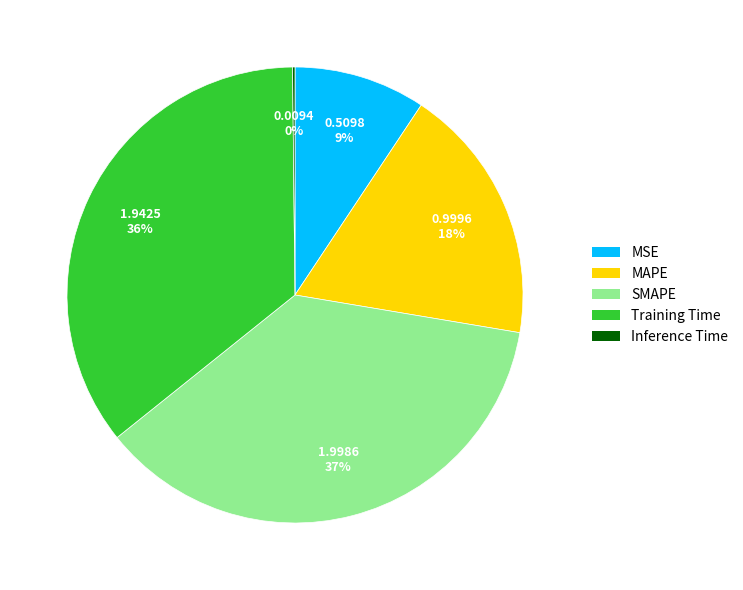

To the nearest percent, what is the average slice percentage?

20%